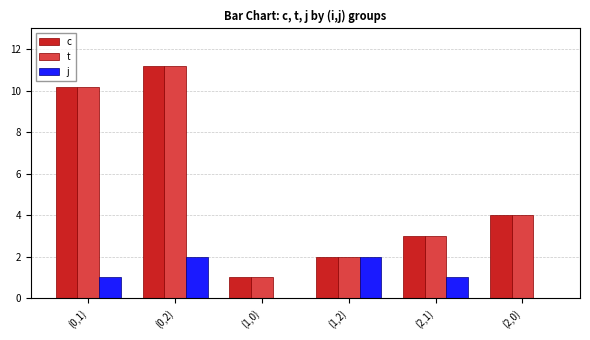

Count the number of data series in this chart.

3